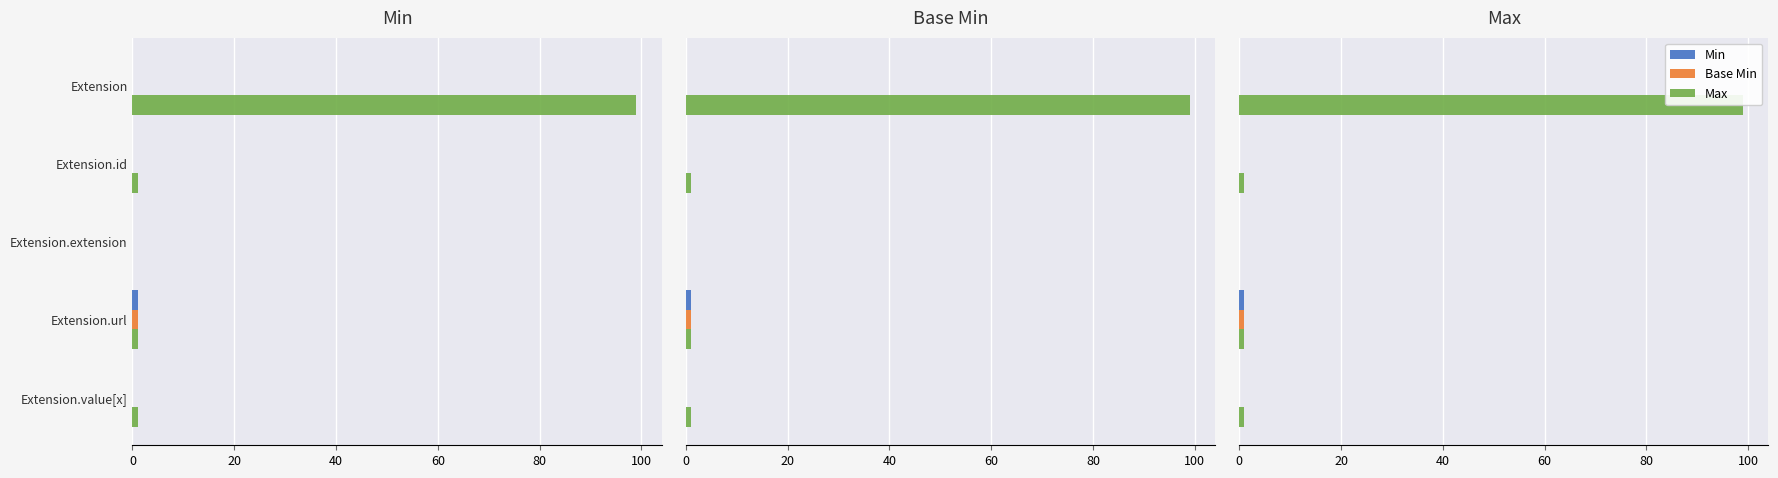

Which series has the largest total across all categories?

Max